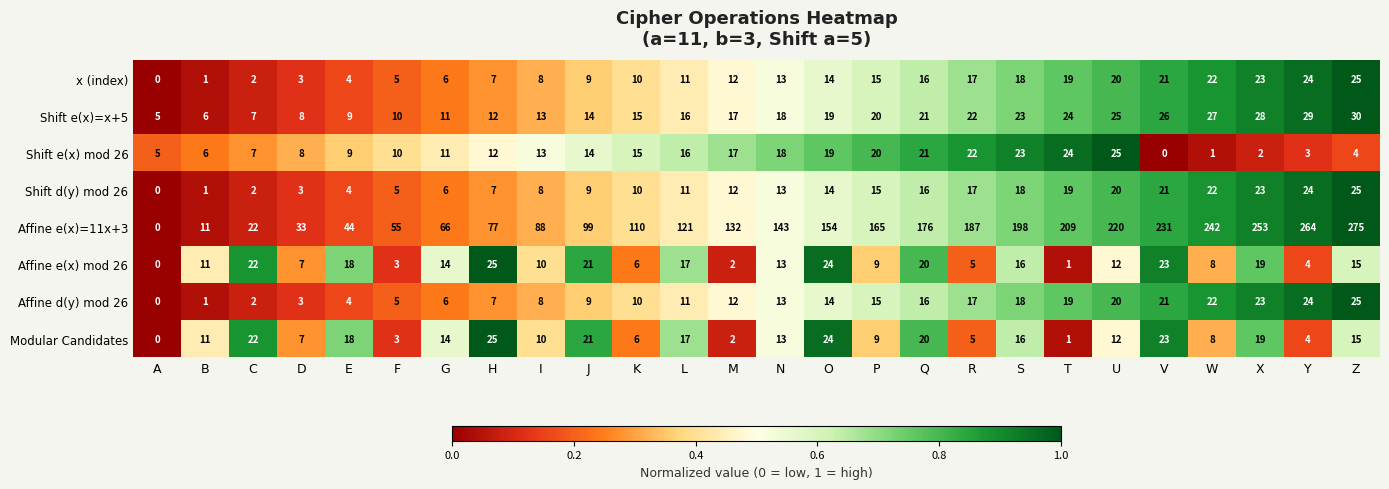

What is the highest value of the Affine e(x) mod 26 series?

25